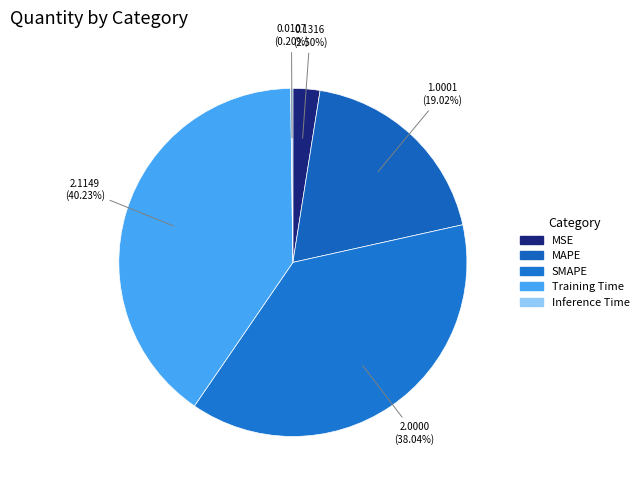

Do MAPE and SMAPE together represent more than half of the pie?

Yes